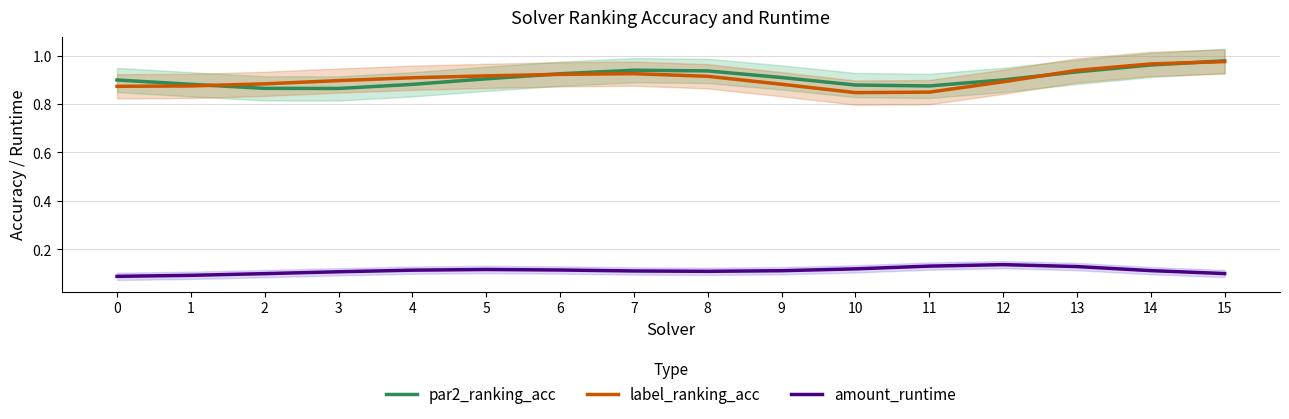

How many interior local peaks does the label_ranking_acc series have?

1